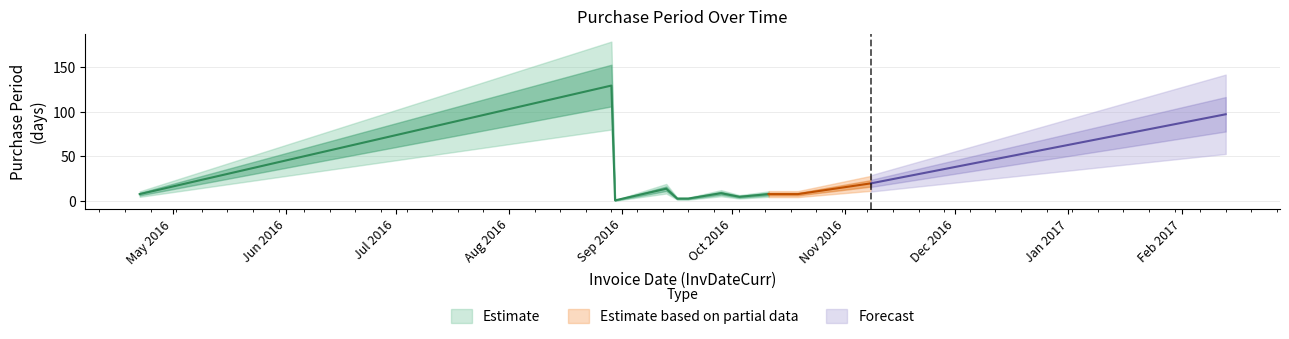

Rank the categories by value from lowest to highest.

2016-08-30, 2016-09-16, 2016-09-19, 2016-10-03, 2016-04-22, 2016-10-11, 2016-10-19, 2016-09-28, 2016-09-13, 2016-11-08, 2017-02-13, 2016-08-29